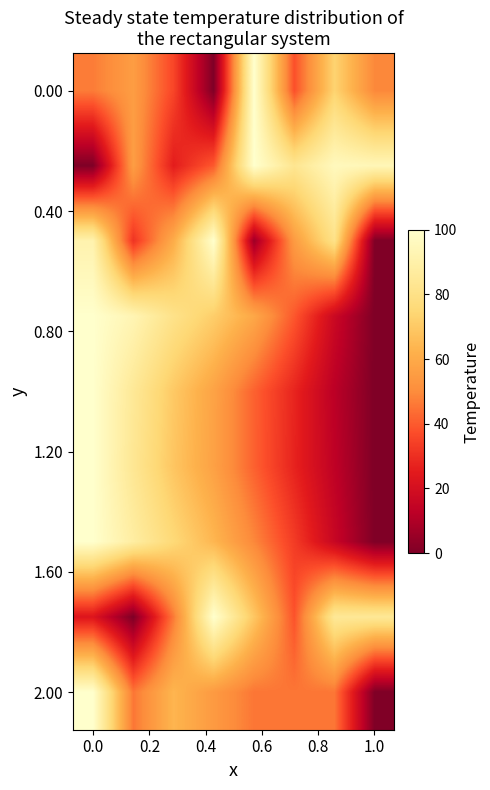

How many distinct data groups are displayed?

9